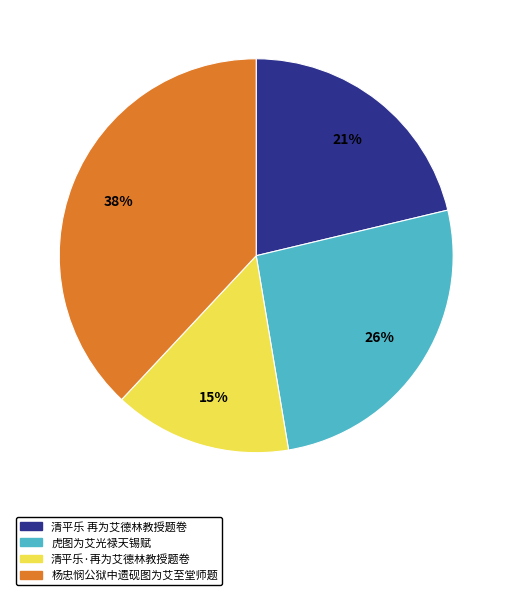

Is there a majority slice in this chart?

No